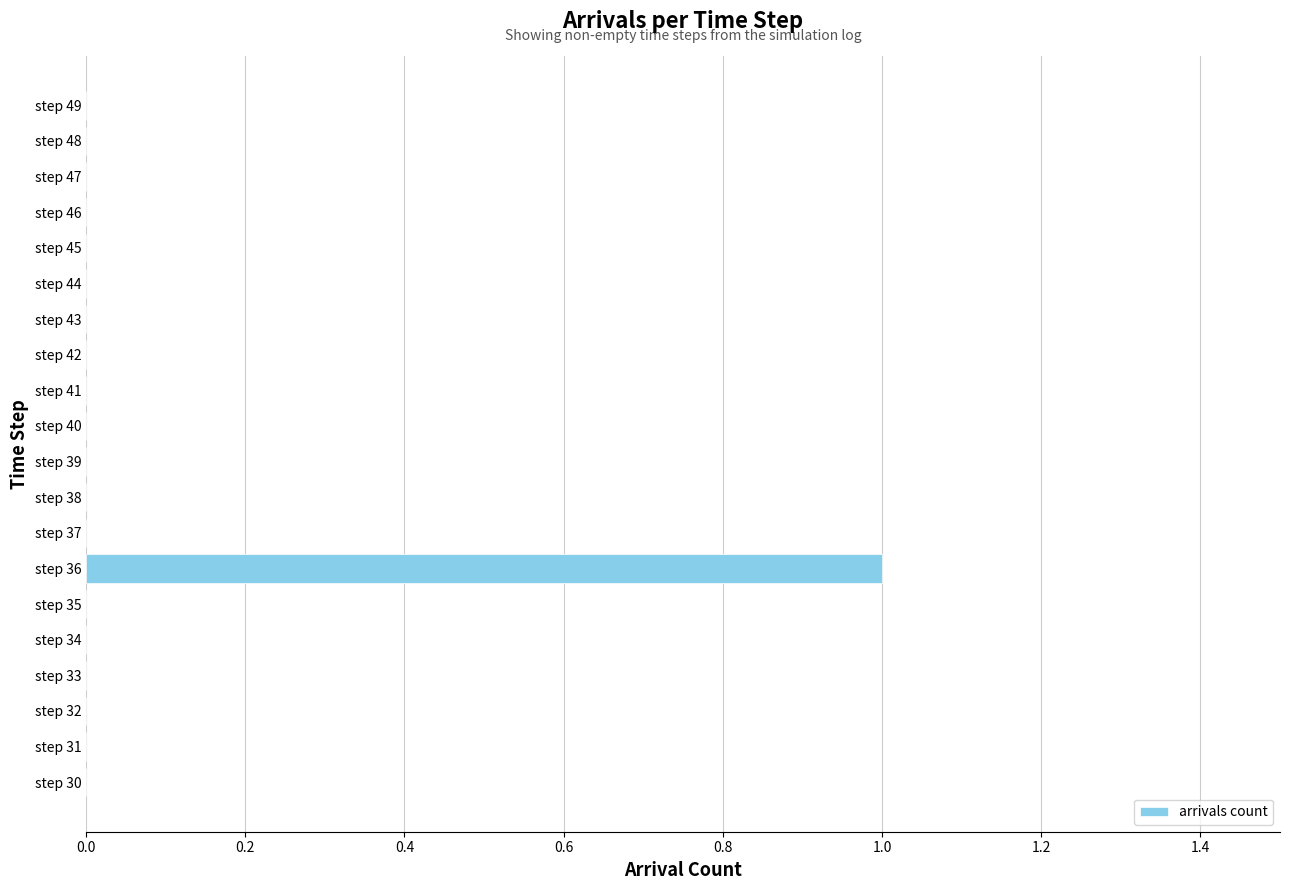

How many distinct data groups are displayed?

1